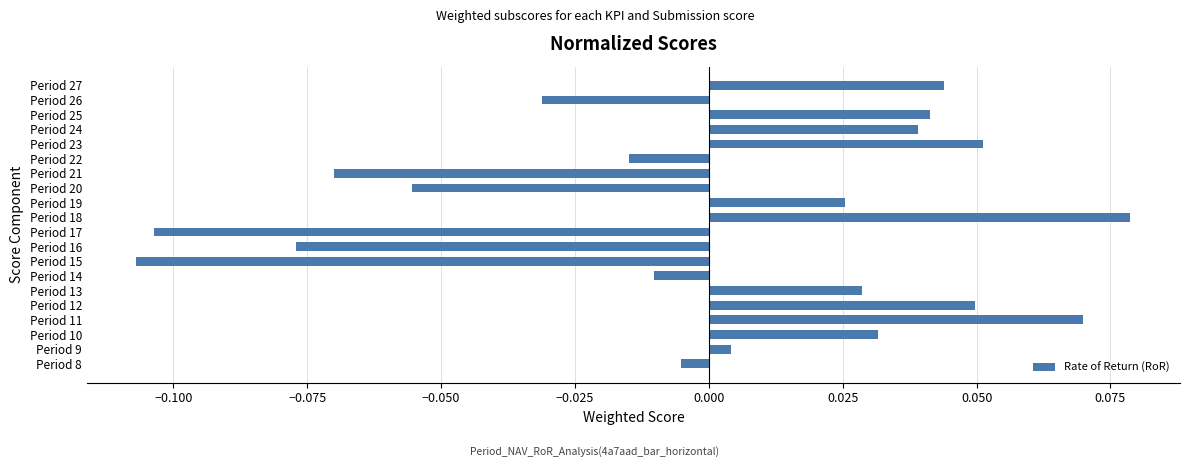

Which category has the highest value across all series?

Period 18